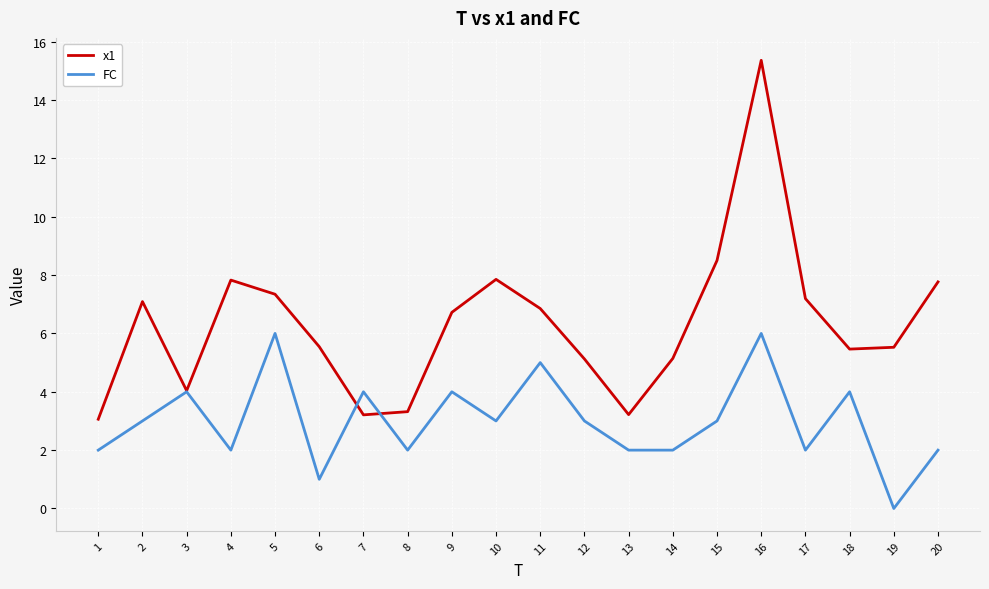

Which series has the largest total across all categories?

x1